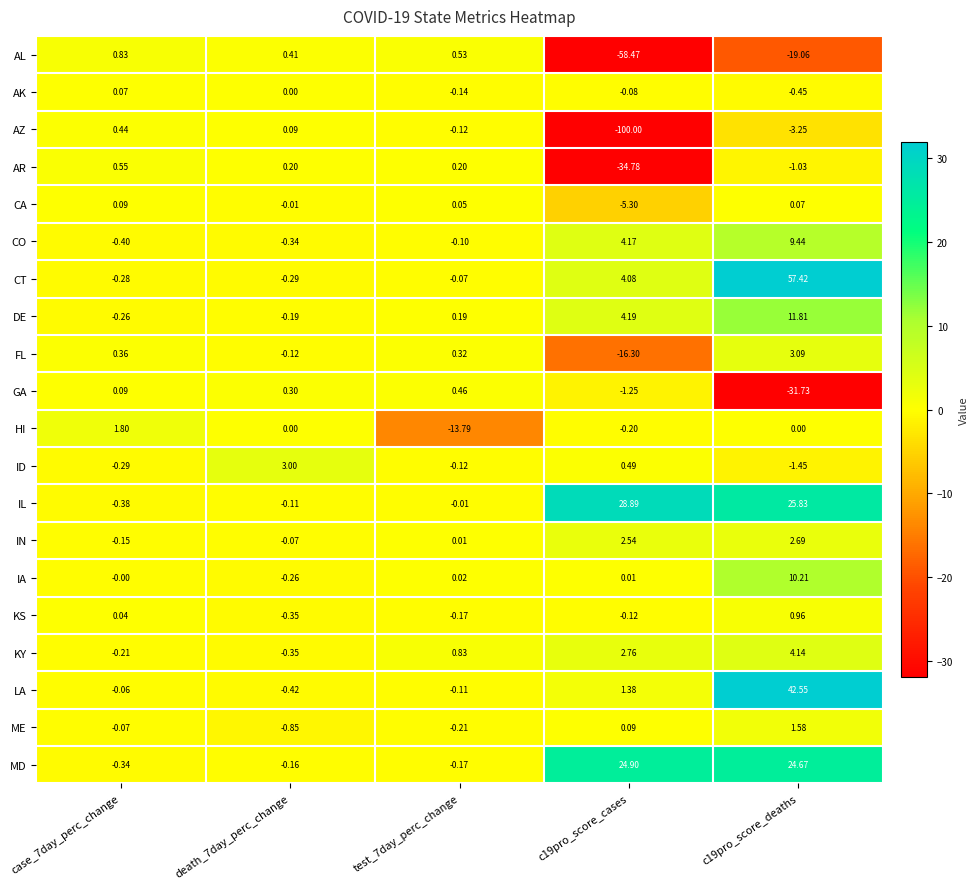

List the series in order of their peak value, highest first.

CT, LA, IL, MD, DE, IA, CO, KY, FL, ID, IN, HI, ME, KS, AL, AR, GA, AZ, CA, AK